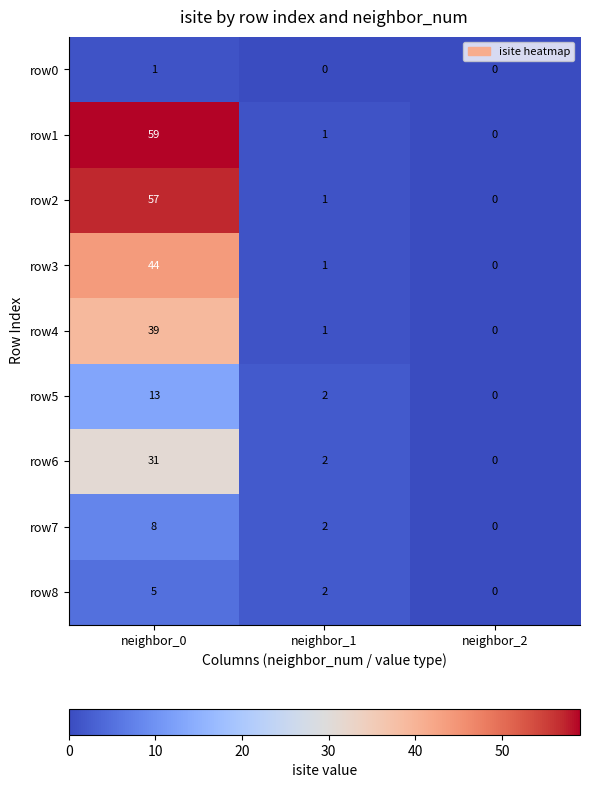

List the series in order of their peak value, highest first.

row1, row2, row3, row4, row6, row5, row7, row8, row0